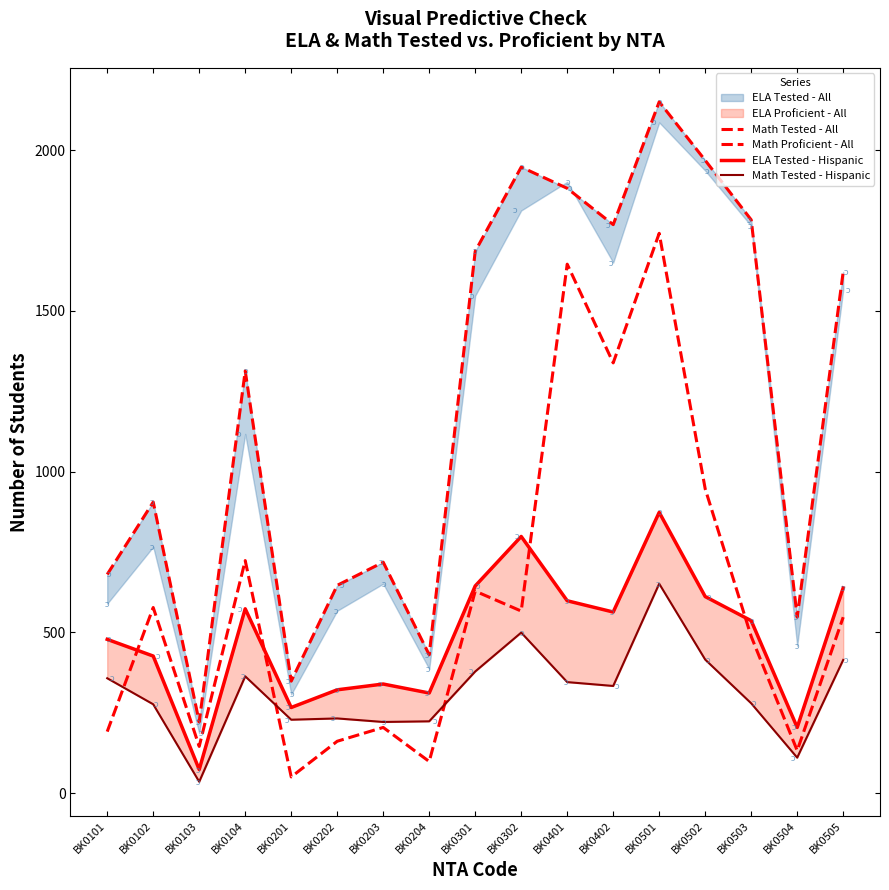

Where is the first local maximum for Math Tested - All?

BK0102